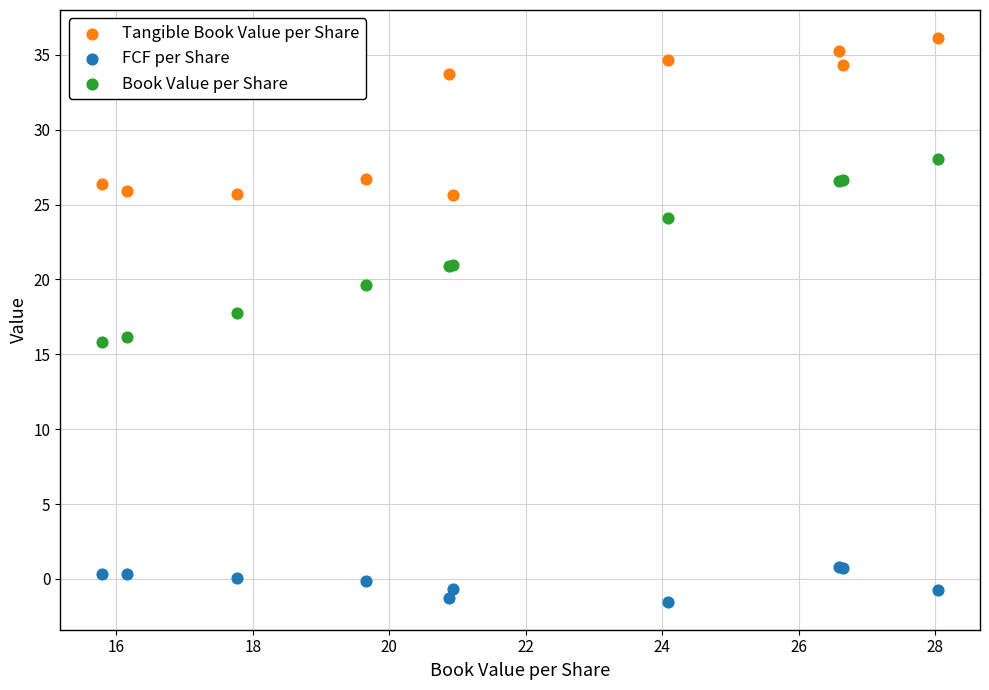

In the Tangible Book Value per Share series, what Y value is closest to 30?

26.7